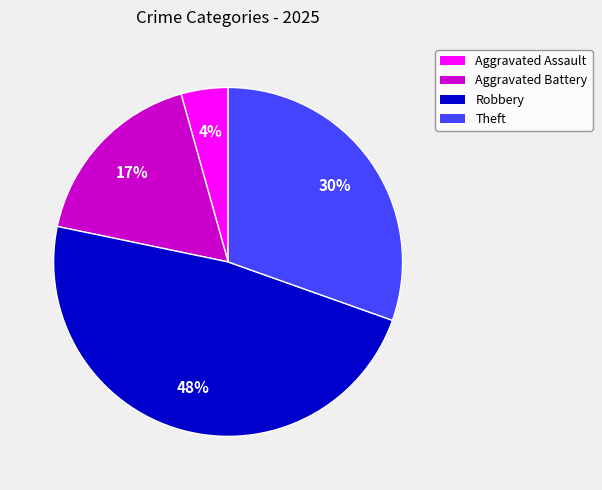

To the nearest percent, what portion does Theft represent?

30%